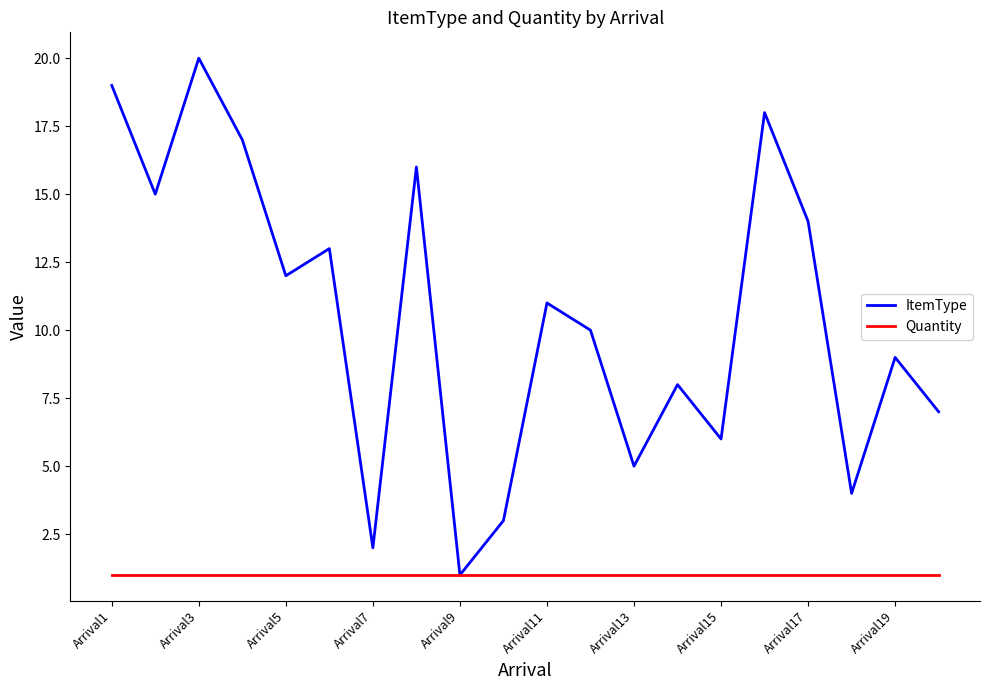

Which series has the largest total across all categories?

ItemType